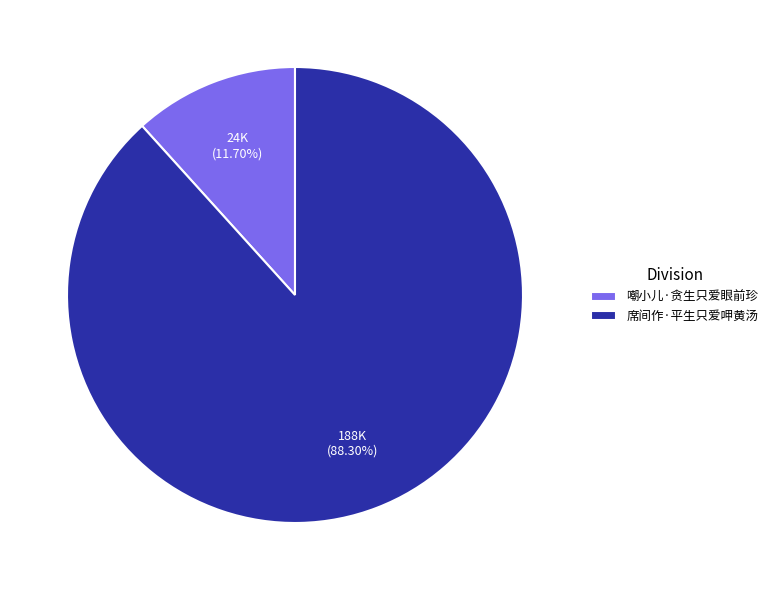

What is the majority slice?

席间作·平生只爱呷黄汤